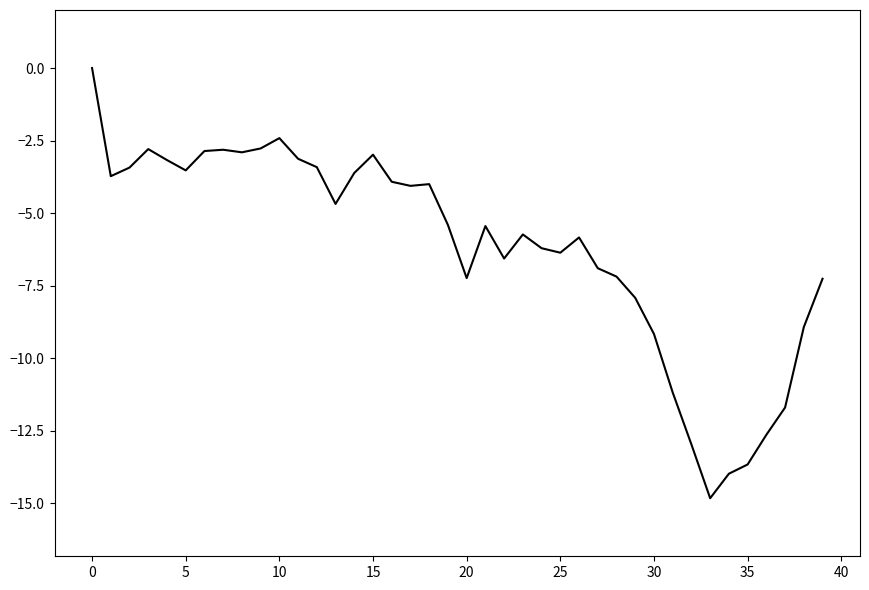

What is the smallest value displayed?

-14.8